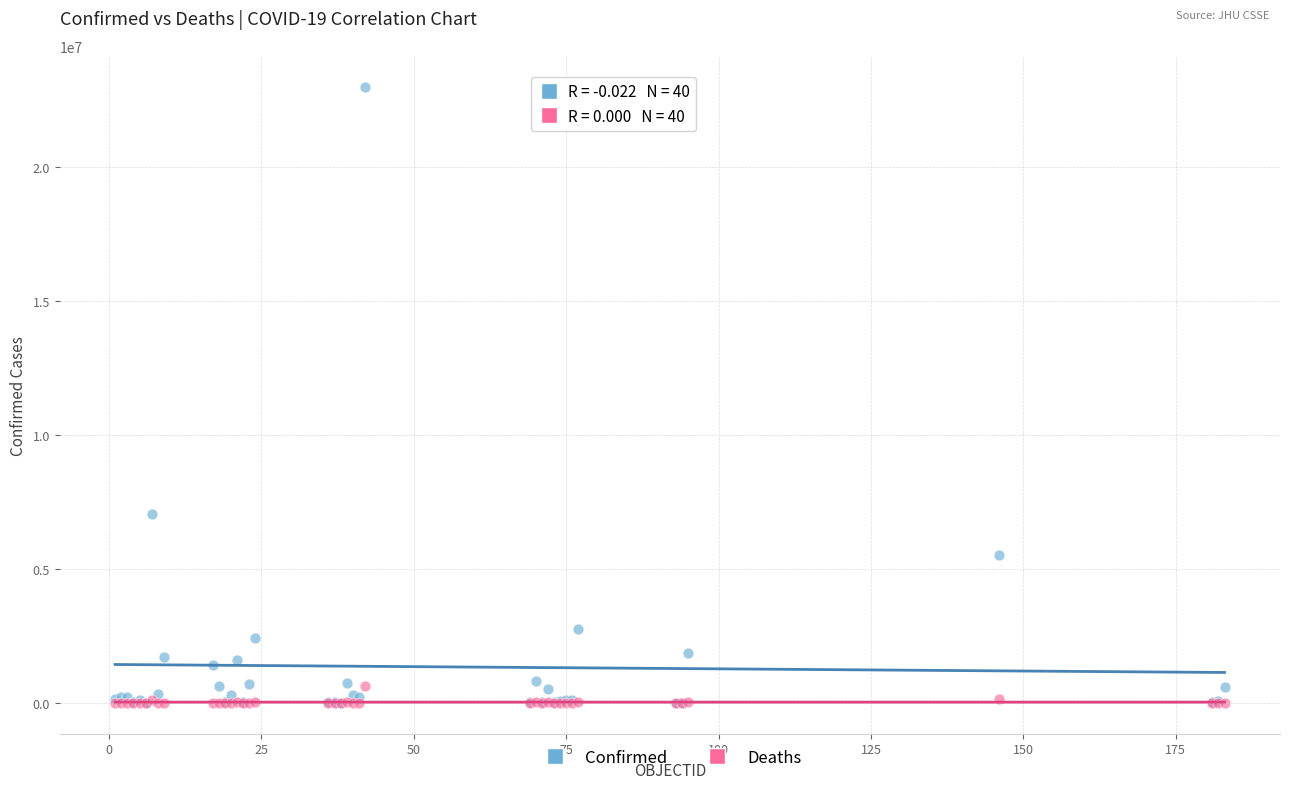

Across all series, what Y value is closest to 11490927?

7029624